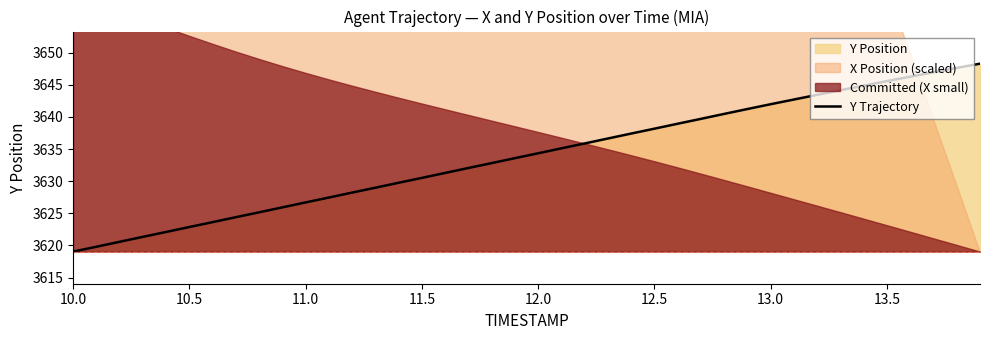

Is it true that Y Trajectory equals 2130.2 at 11.5?

False